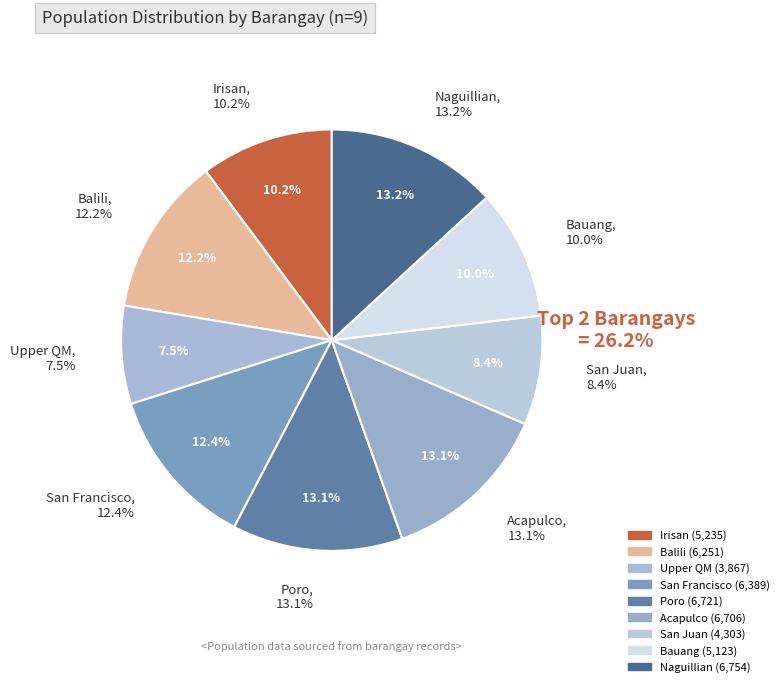

Is the sum of Acapulco and Upper QM greater than half?

No